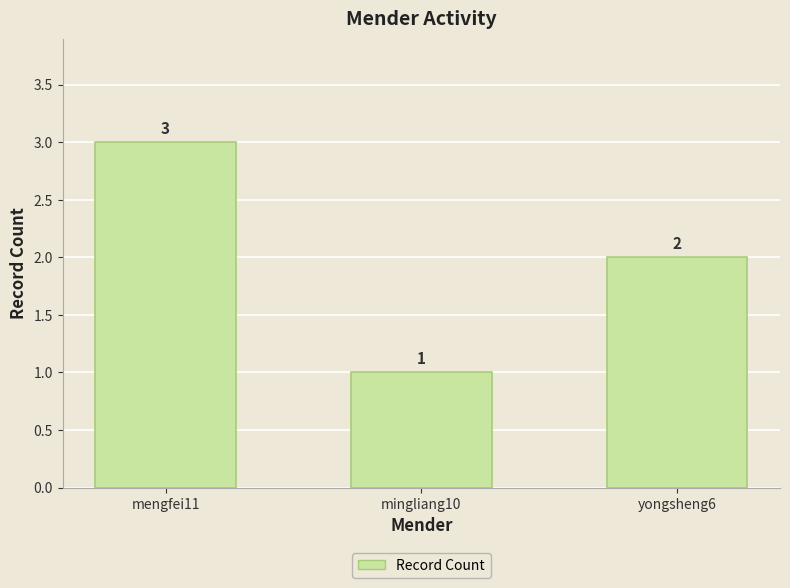

What is the label of the 3rd bar from the left?

yongsheng6